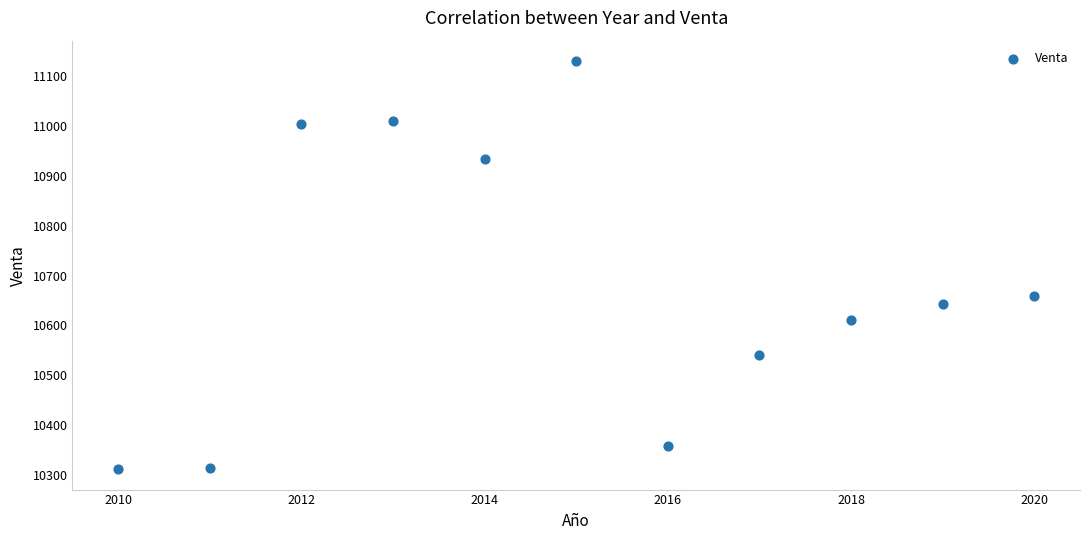

What Y value in the scatter plot is closest to 10721?

10658.6